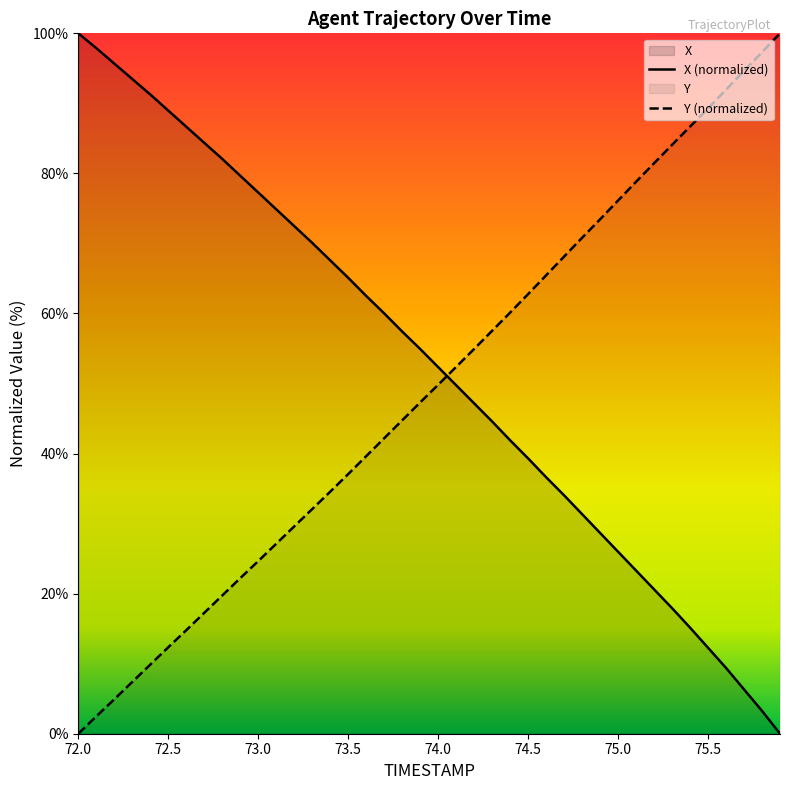

How many lines are shown in the chart?

2